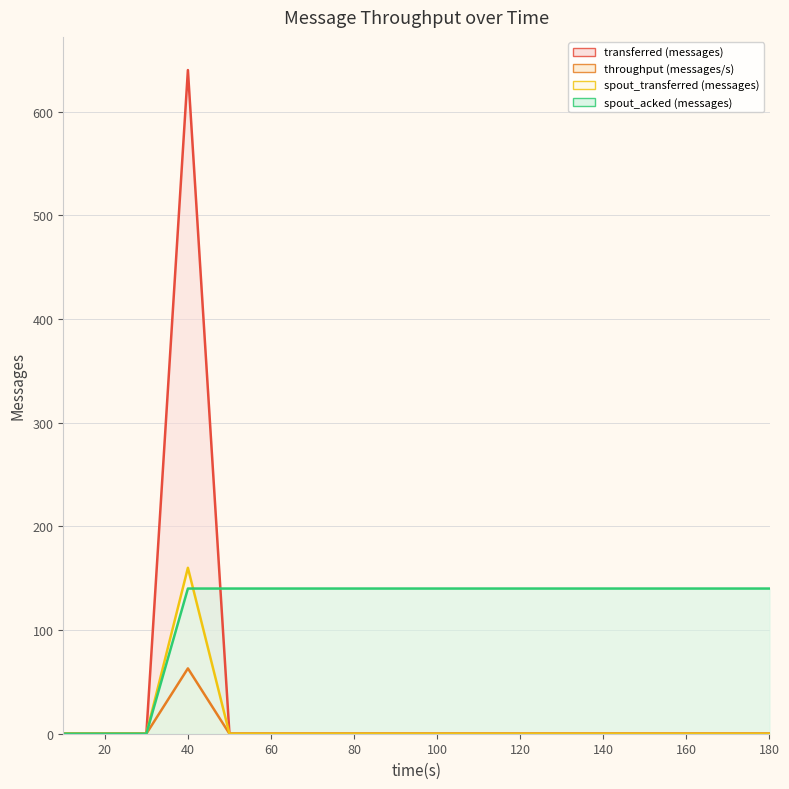

True or false: spout_acked (messages) and throughput (messages/s) intersect in this chart.

False